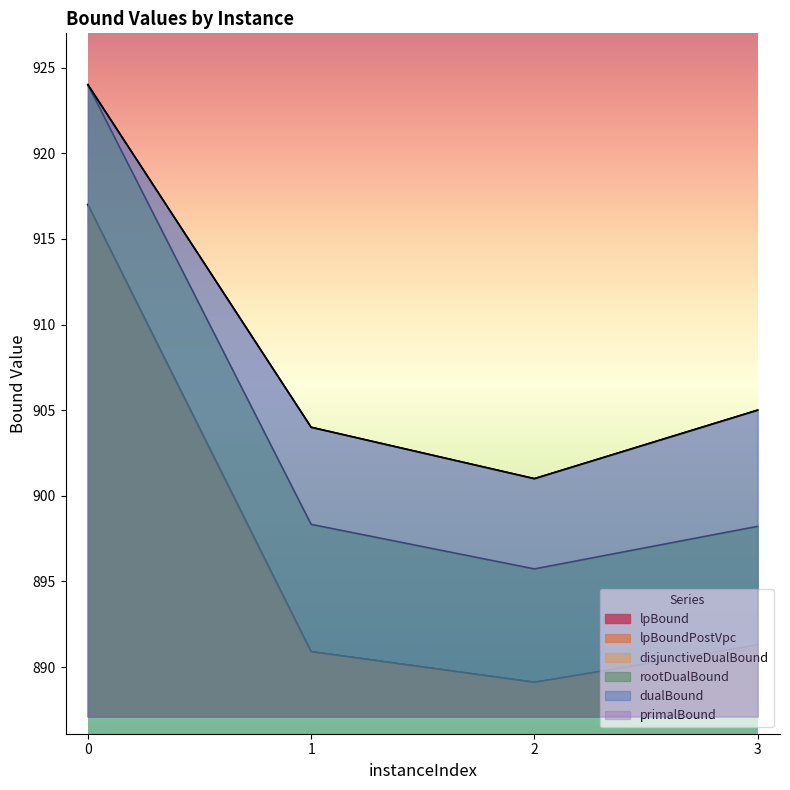

What is the sum of all primalBound values?

3634.0